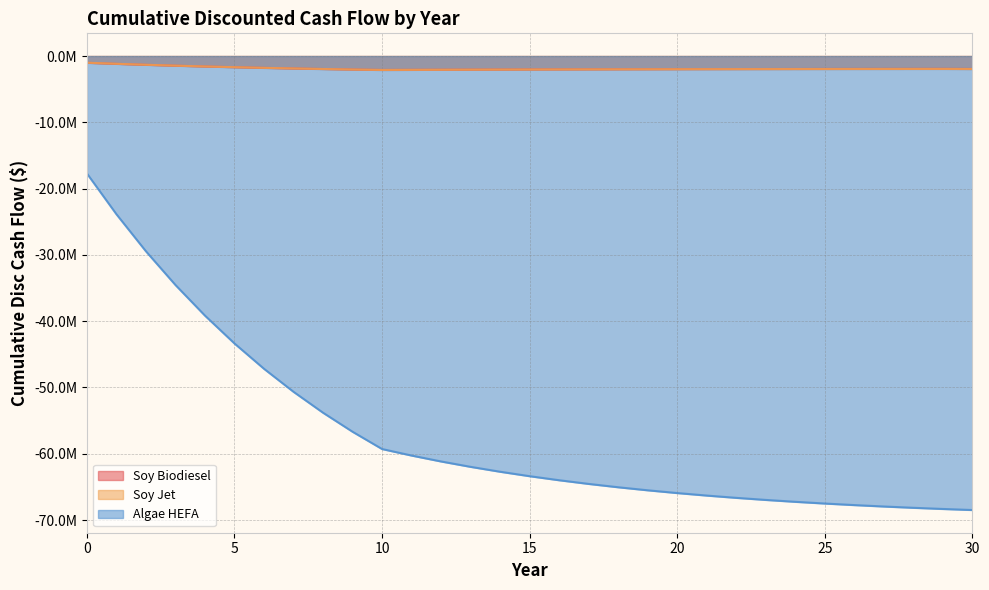

How many distinct data groups are displayed?

3